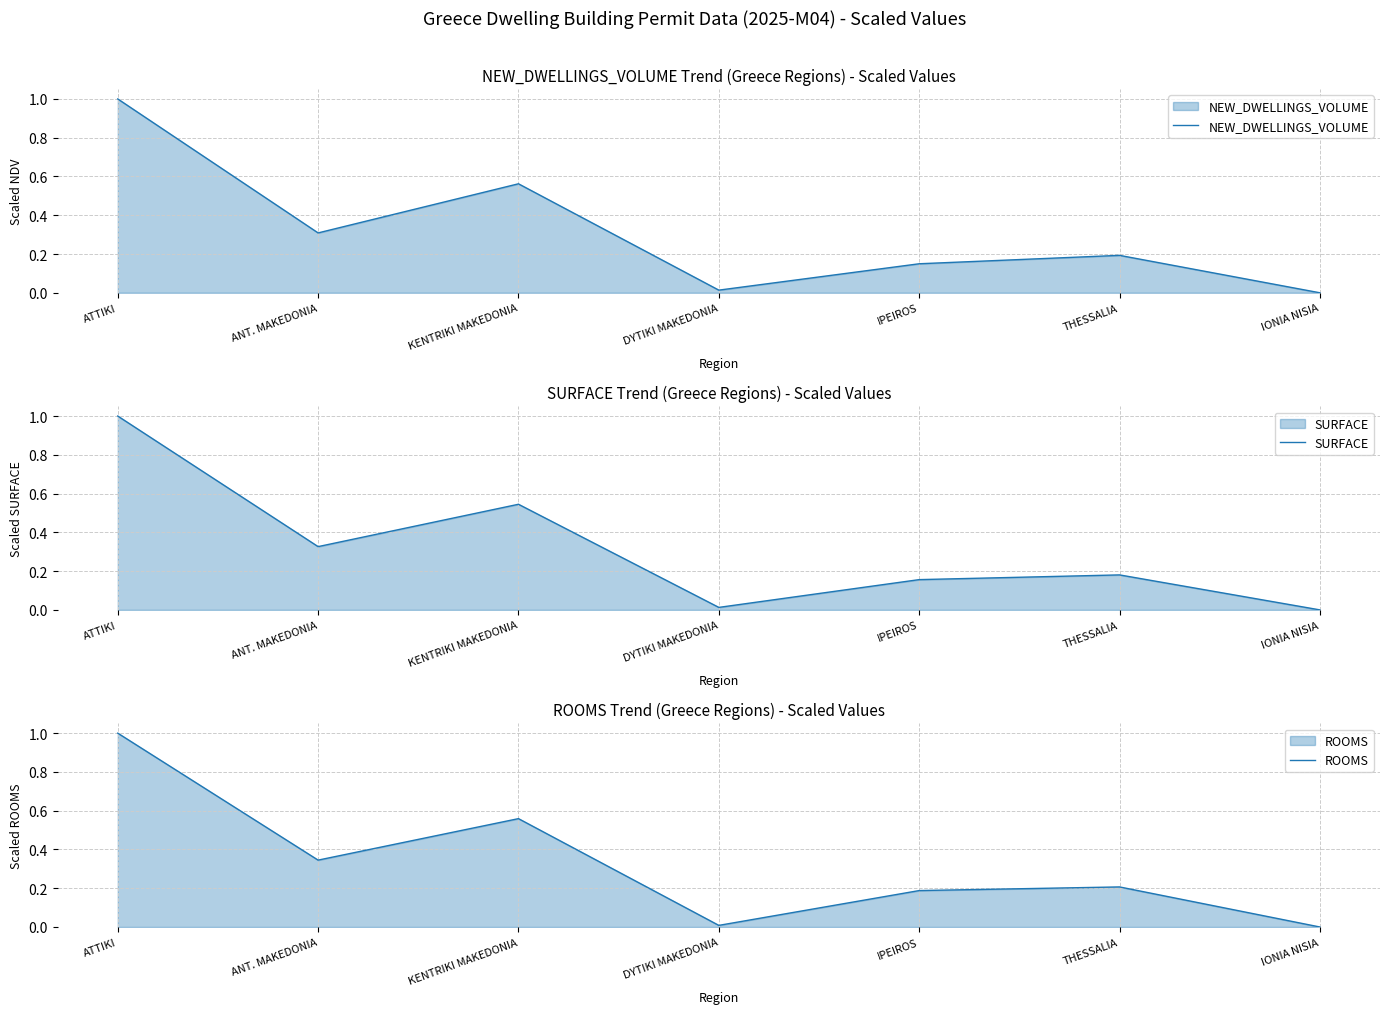

What is the difference between the maximum and second lowest values in the NEW_DWELLINGS_VOLUME series?

1.0